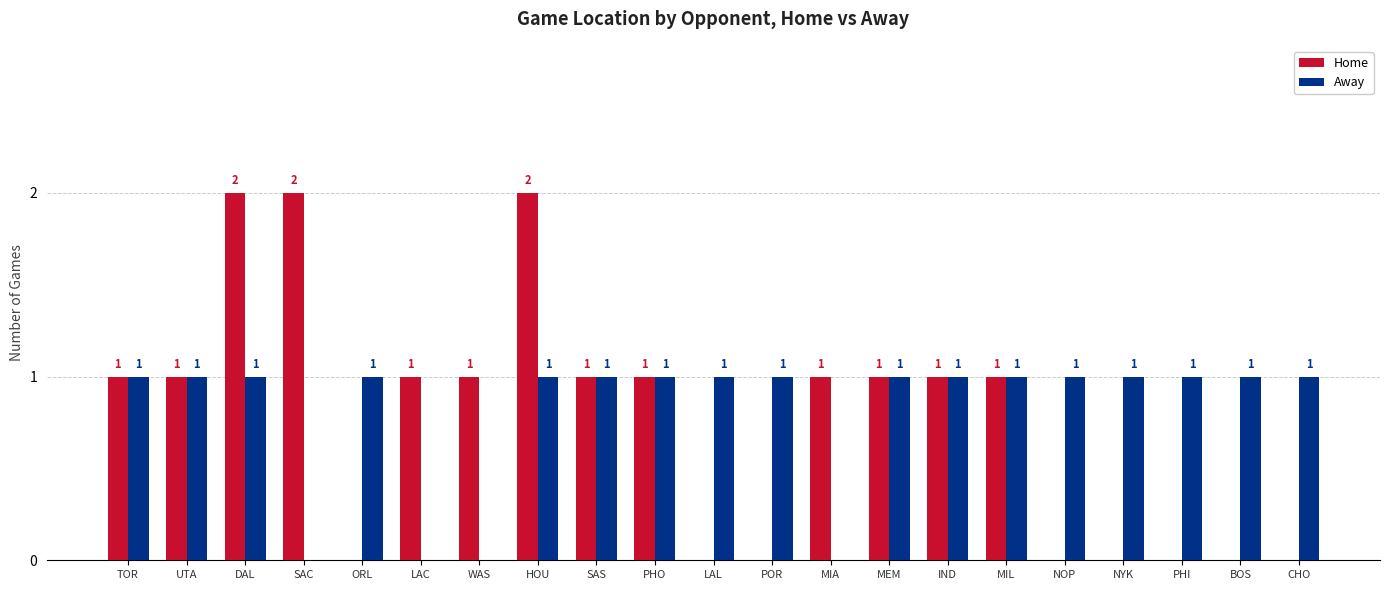

How many distinct data groups are displayed?

2